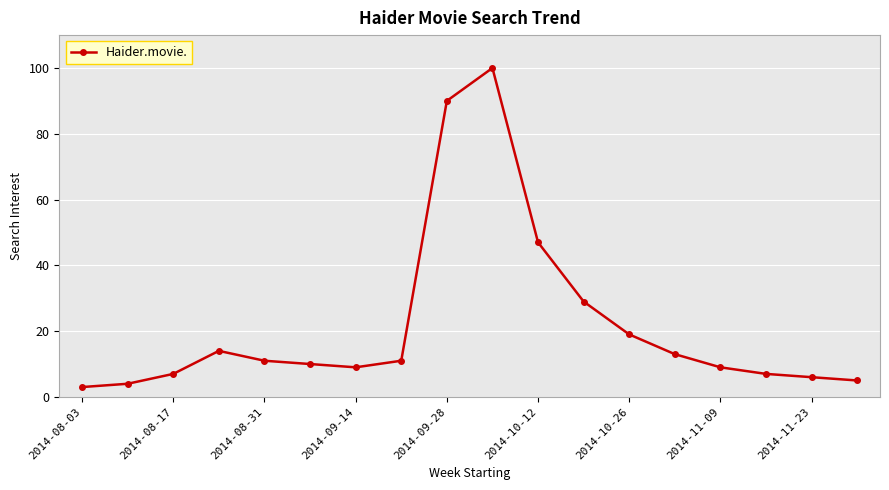

What is the greatest value displayed?

100